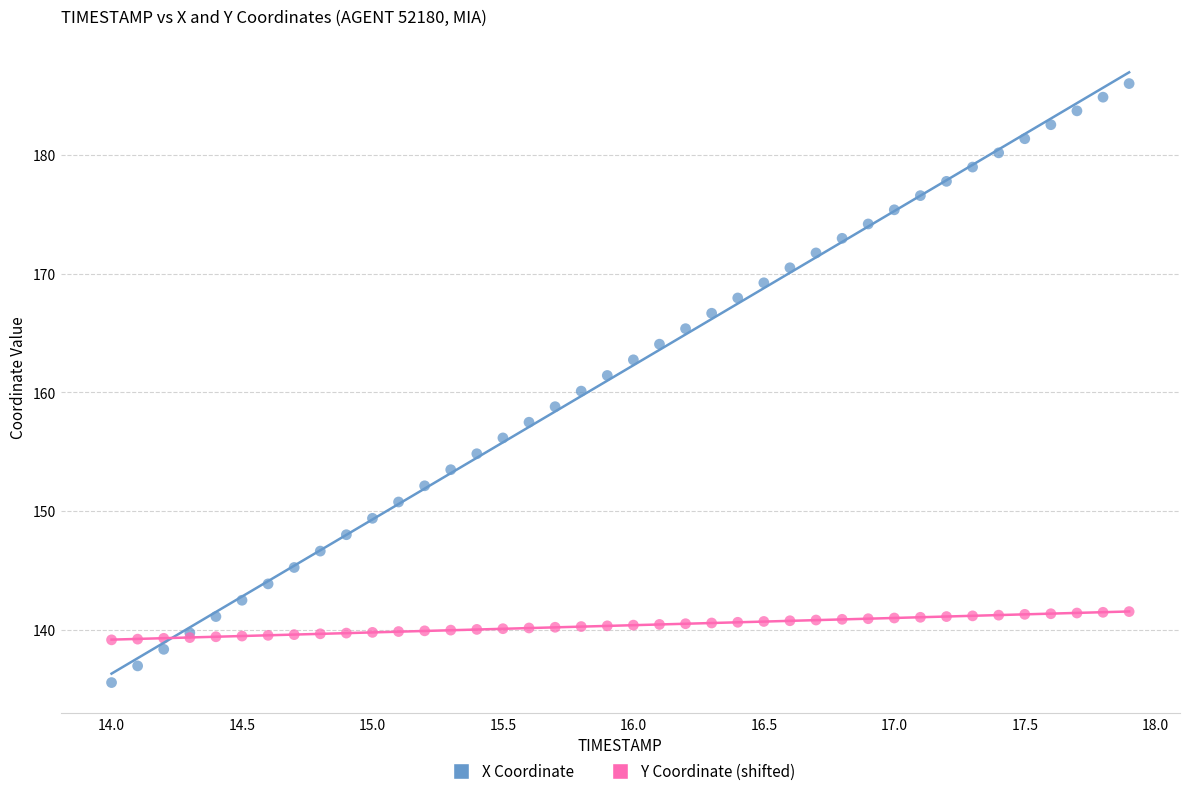

Which series contains the lowest Y value?

X Coordinate